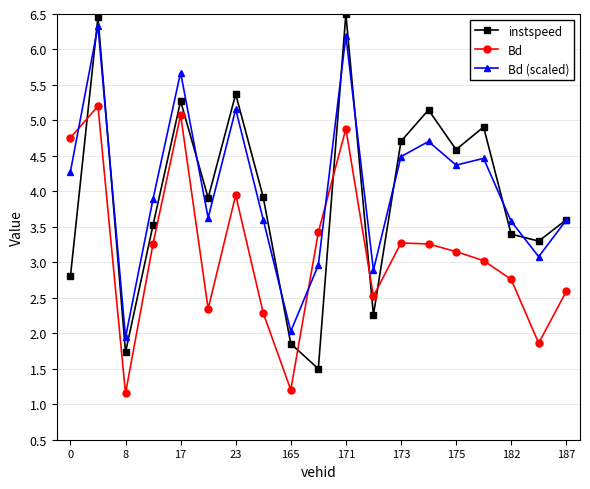

What is the average value of the instspeed series?

3.9